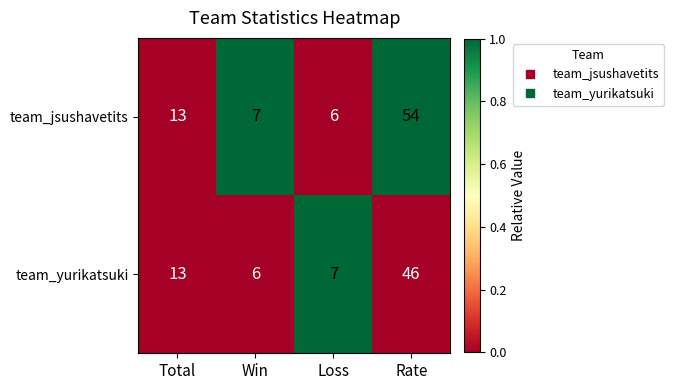

How many data points does each series have?

4